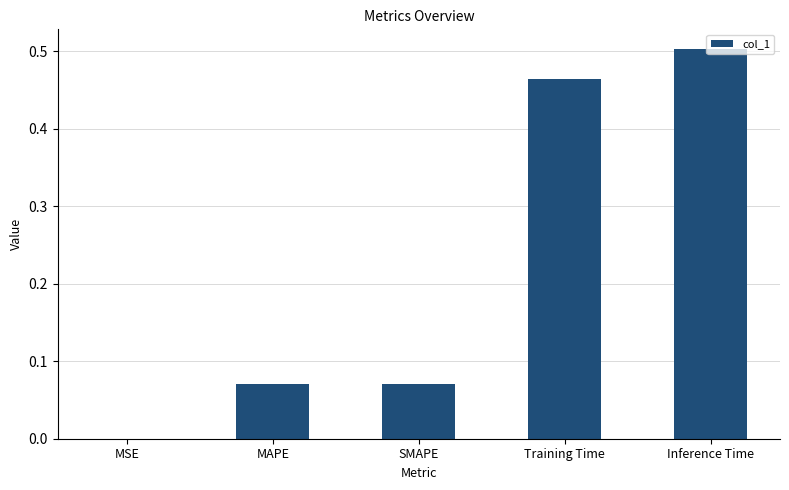

Where is the data nearest to the value 0?

MSE